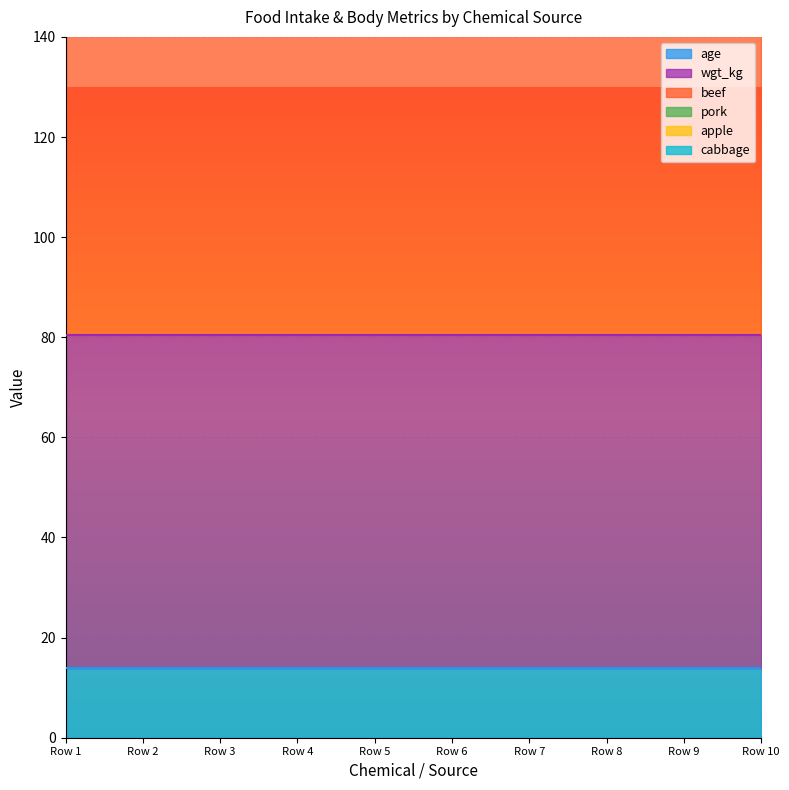

Which series has the largest range (max minus min)?

age